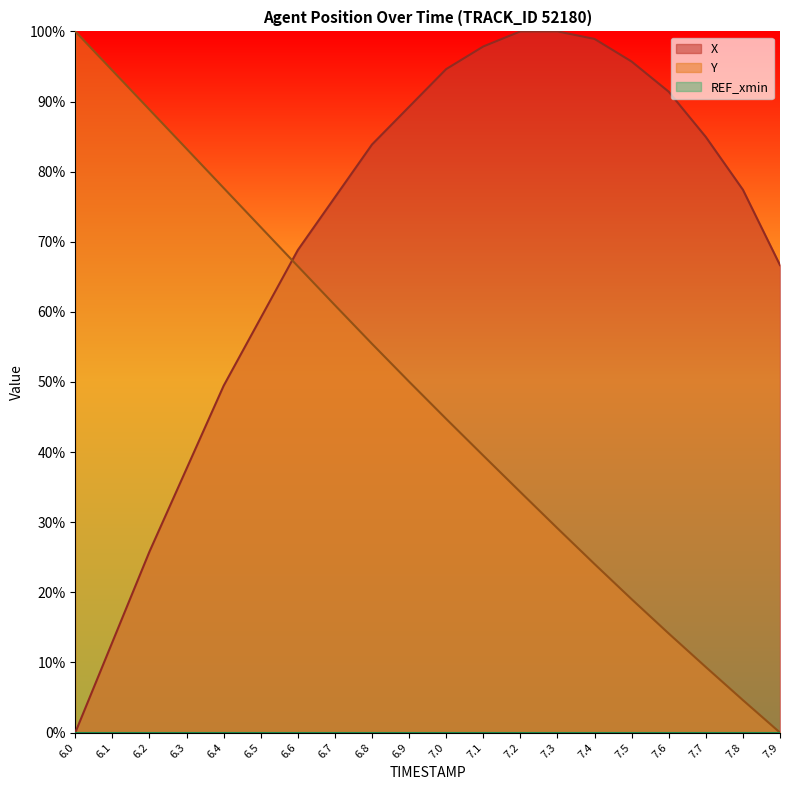

Is it true that X equals 94.6 at 7.0?

True